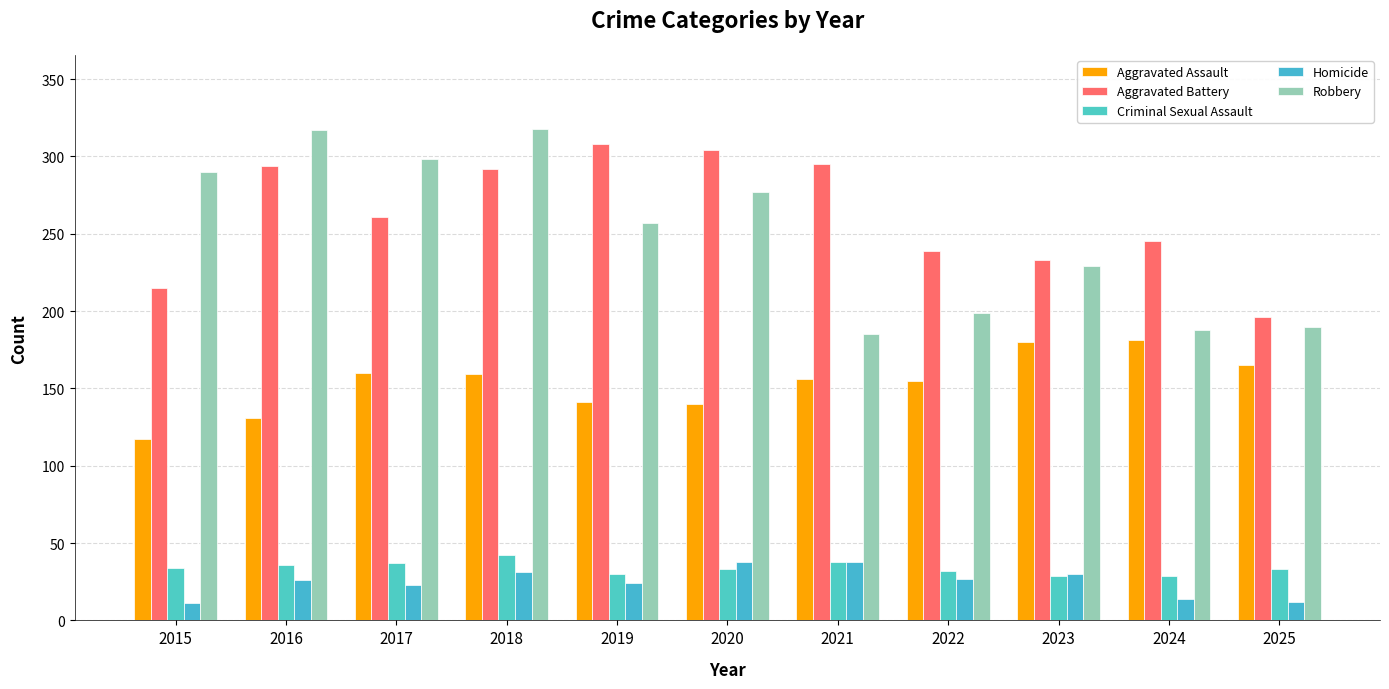

What is the total value across all series at 2017?

779